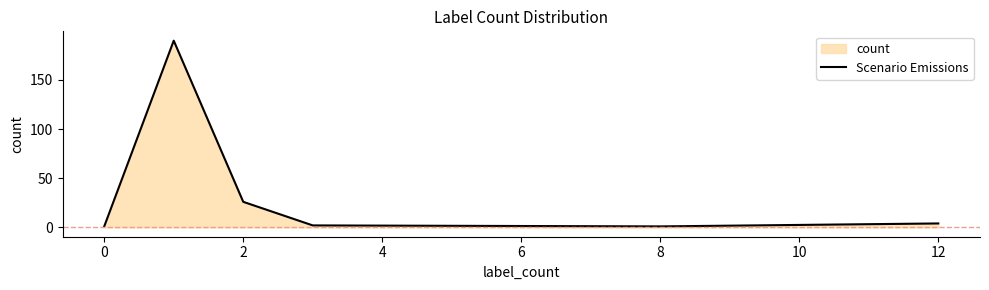

What is the average value?

37